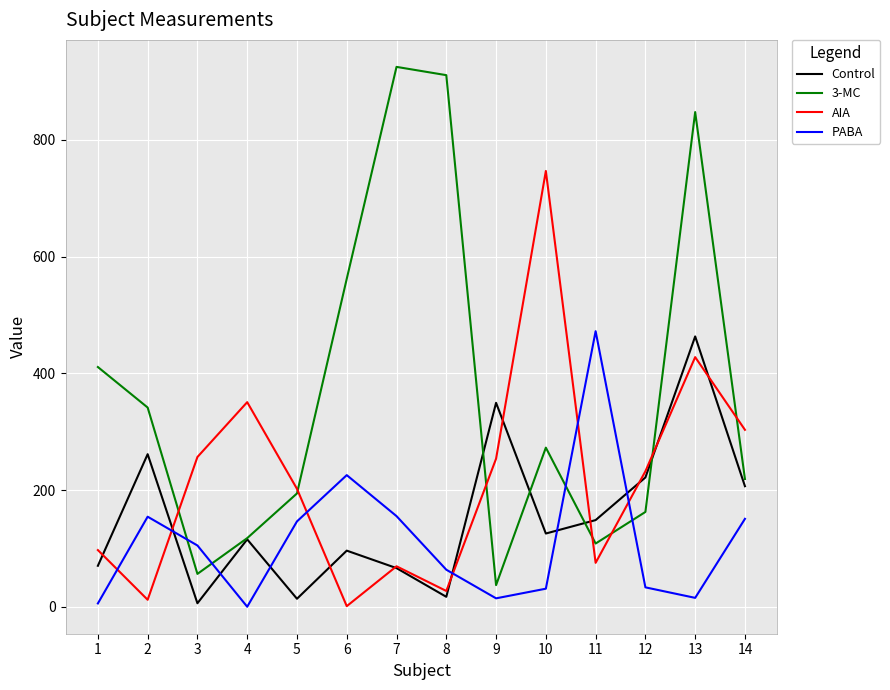

What is the greatest value displayed?

925.1